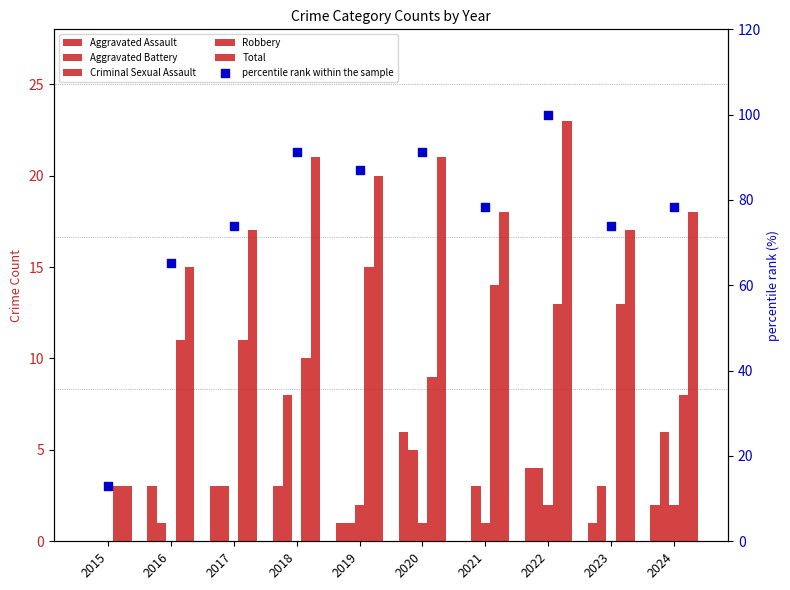

Which series has the largest total across all categories?

percentile rank within the sample